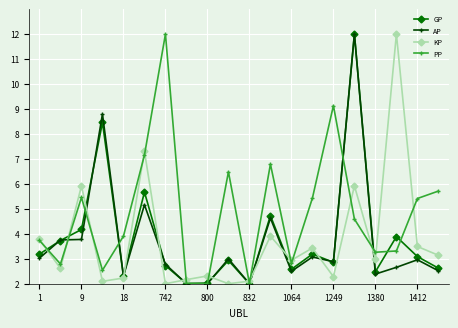

What is the minimum value for KP?

2.0